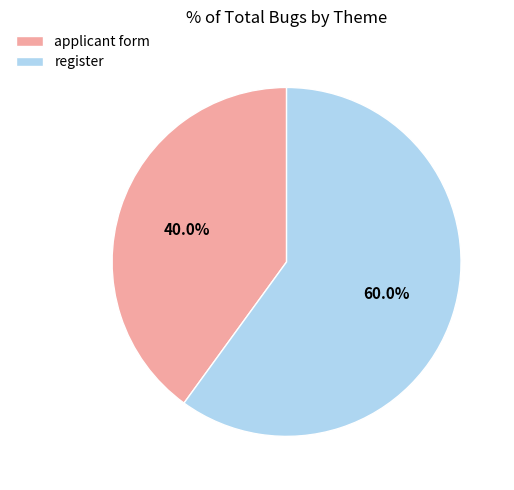

Which slice is the largest?

register